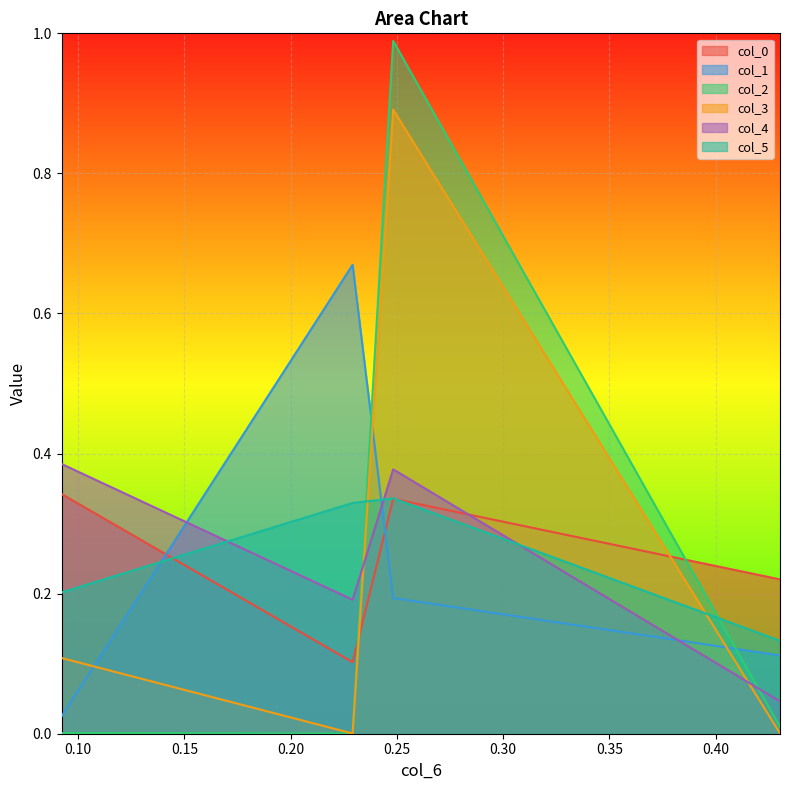

True or false: col_4 and col_3 cross at least once.

True